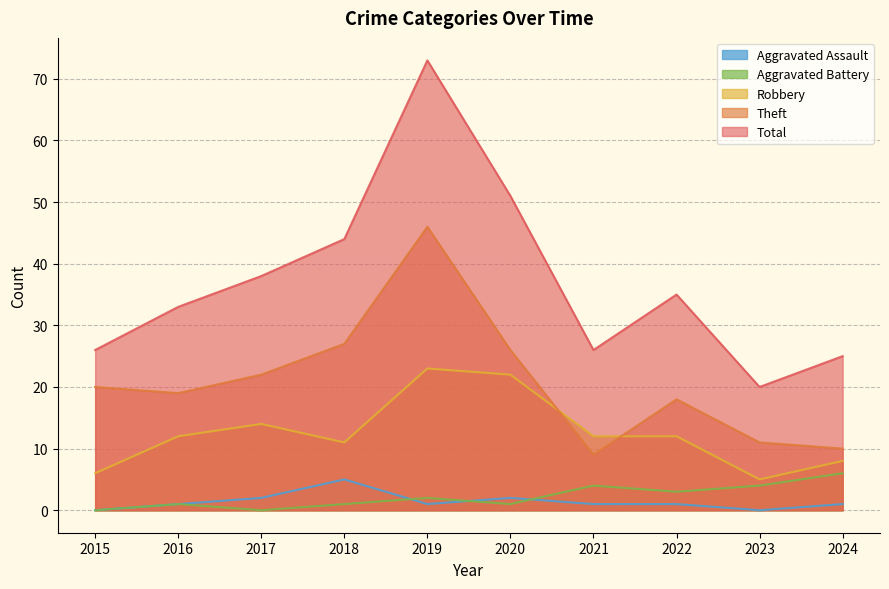

Between 2015 and 2020, which series saw the biggest shift?

Total